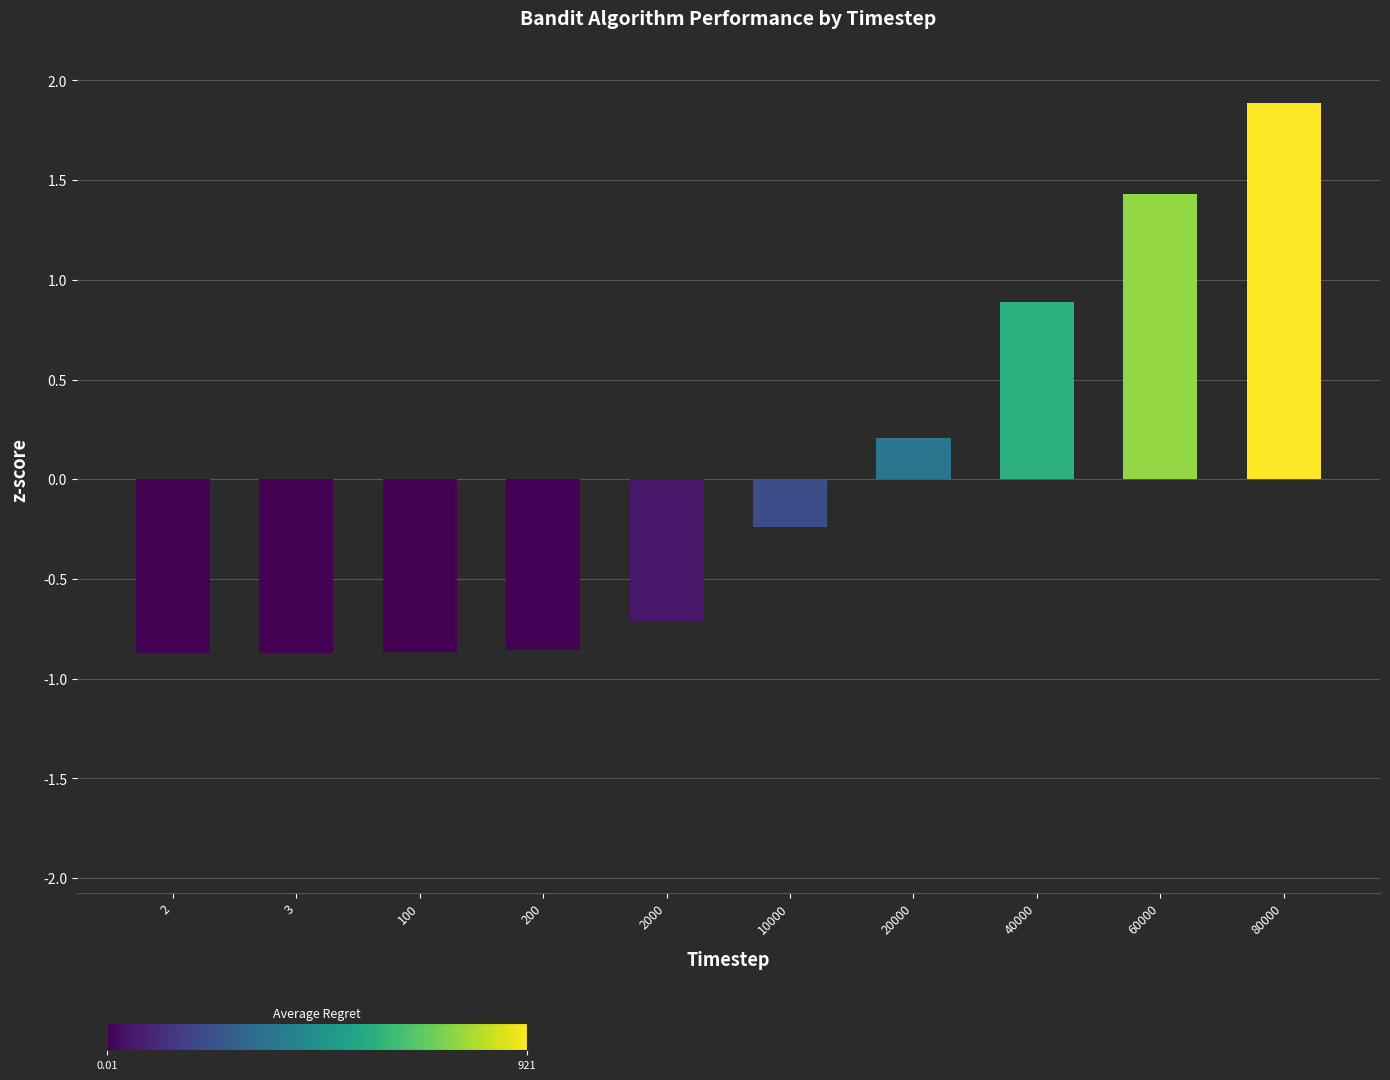

How many data points does each series have?

10